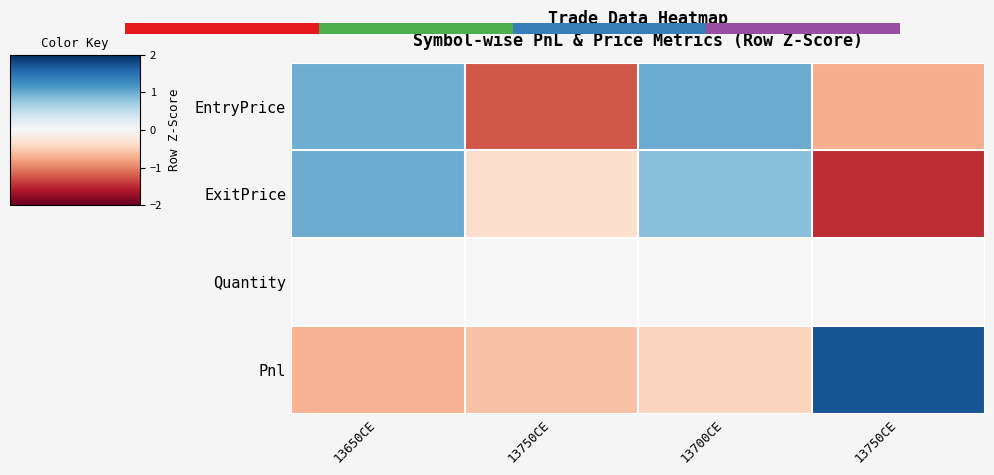

What is the difference between the ExitPrice values at 13750CE and 13750CE?

1.1